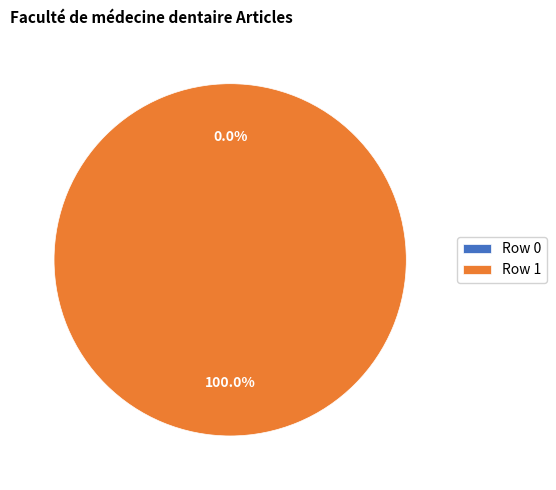

Is there a majority slice in this chart?

Yes